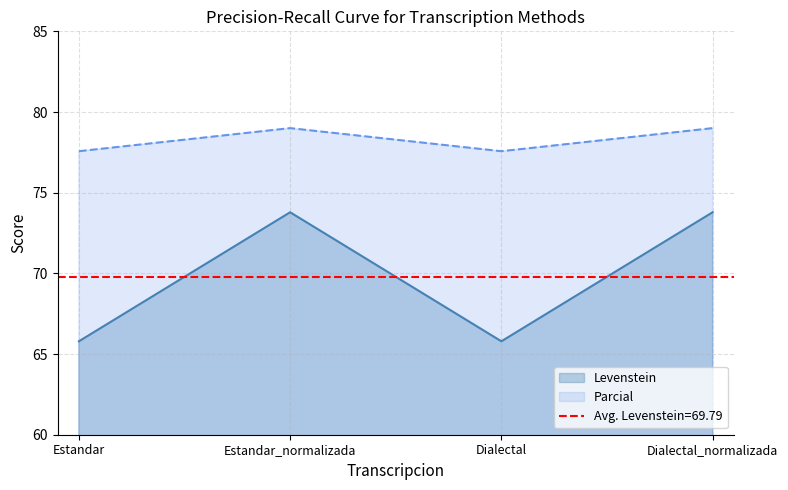

List the series in order of their overall mean, highest first.

Parcial, Levenstein